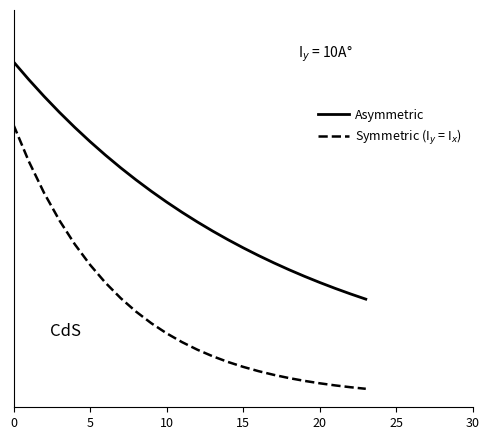

True or false: Symmetric (I$_y$ = I$_x$) has more than 2 points higher than both neighbors.

False